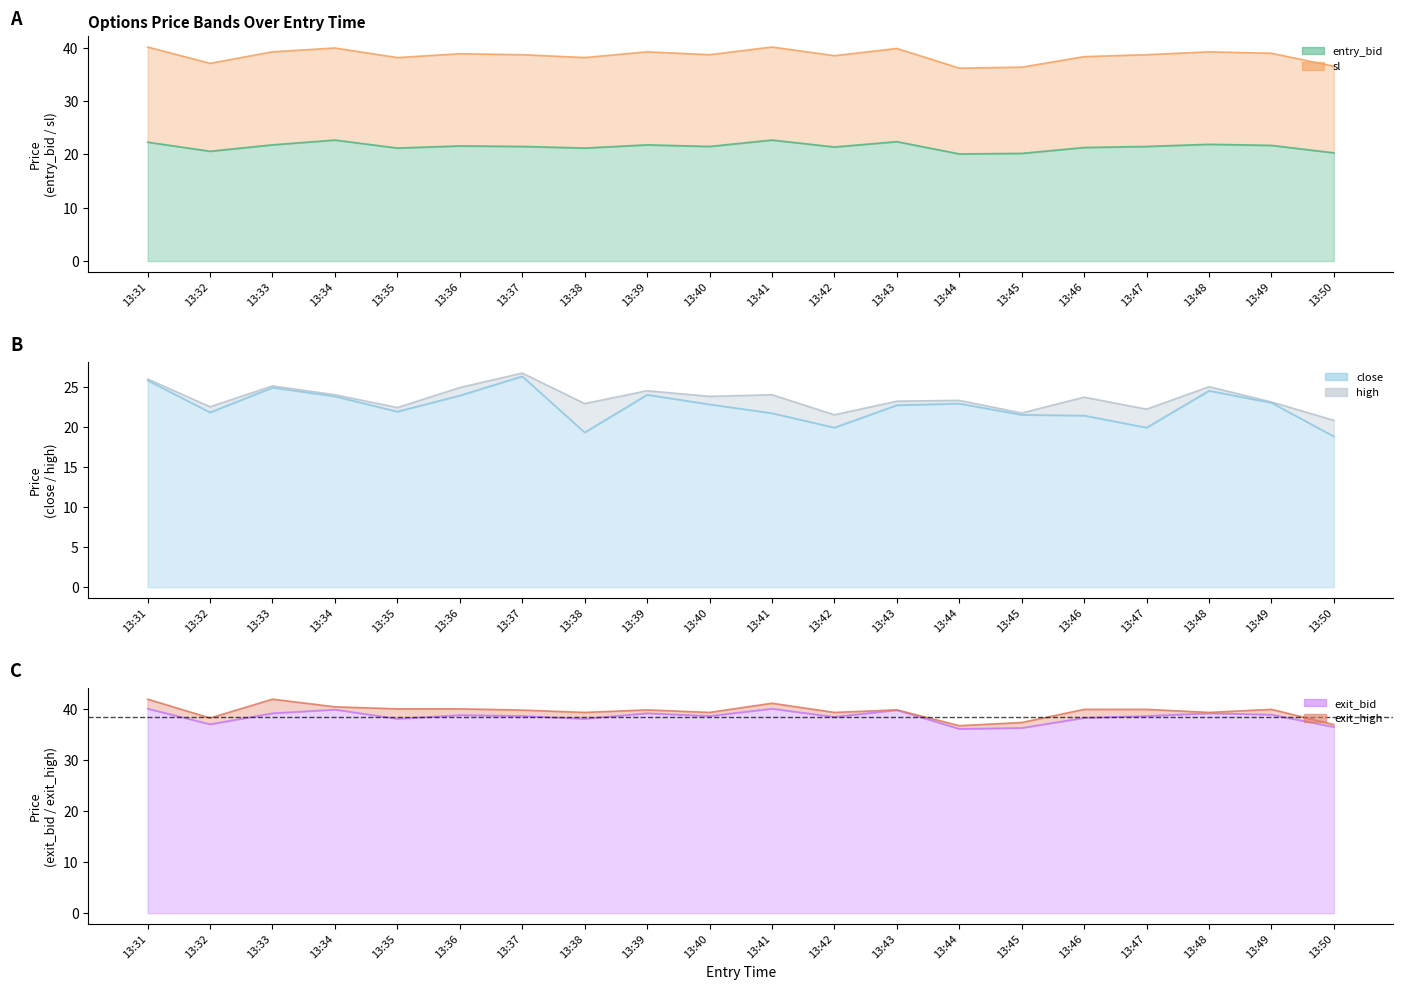

What is the minimum value for entry_bid?

20.1